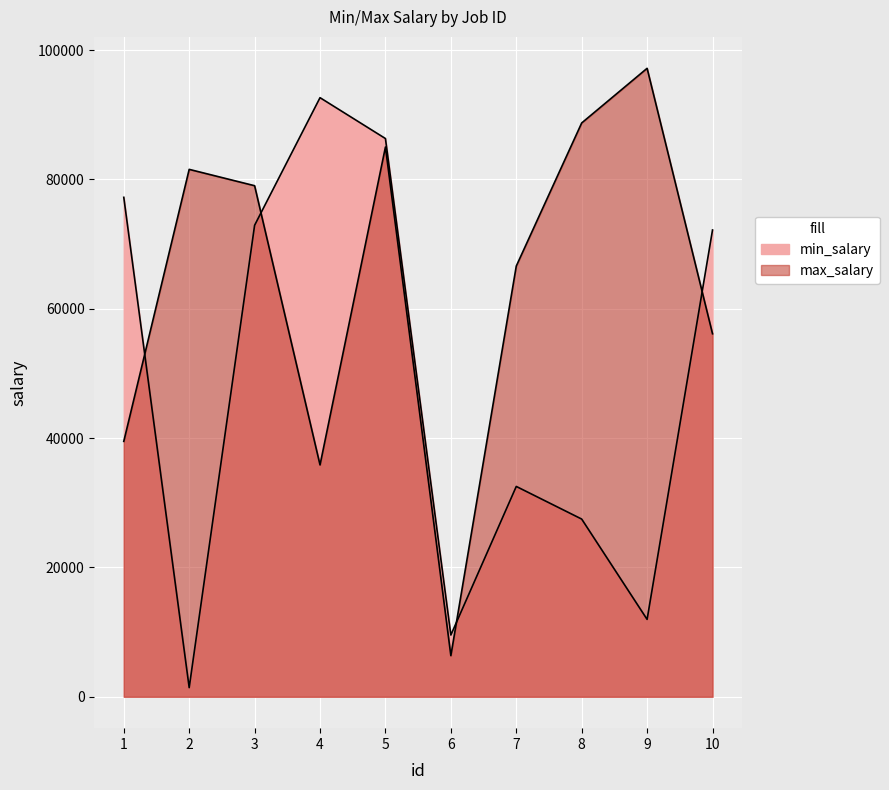

Which series has the widest spread of values?

min_salary